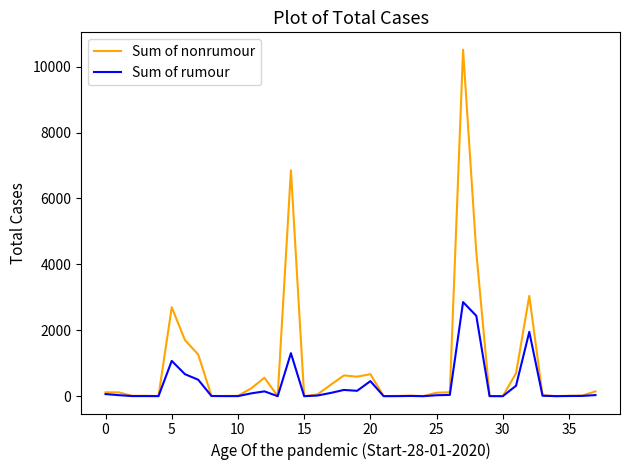

What is the maximum value shown in the chart?

10516